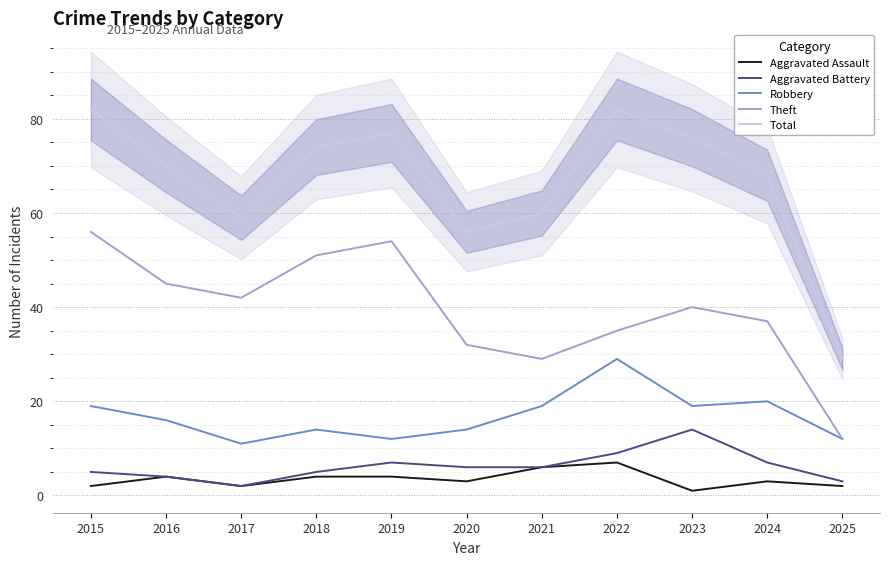

The Robbery series shows 8 at 2015. True or false?

False